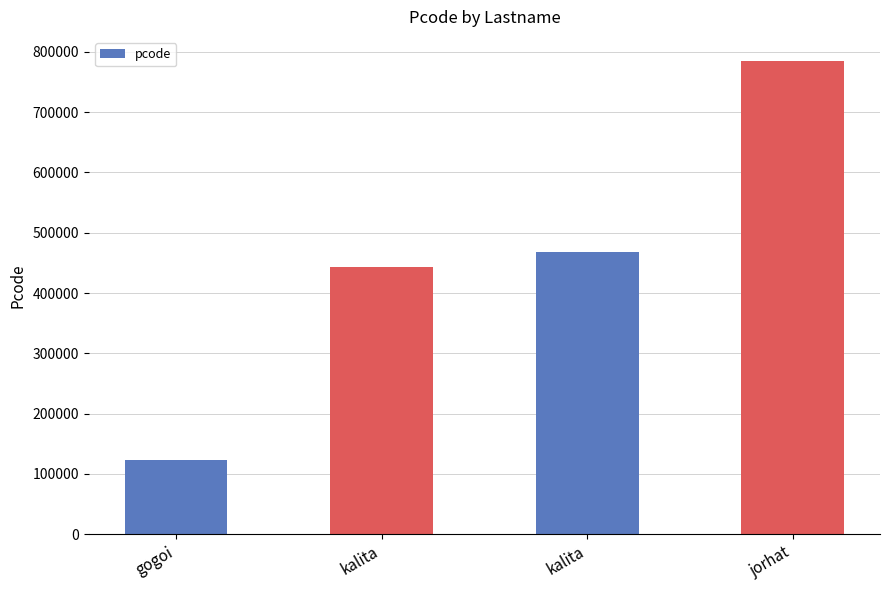

What is the label of the 3rd bar from the left?

kalita